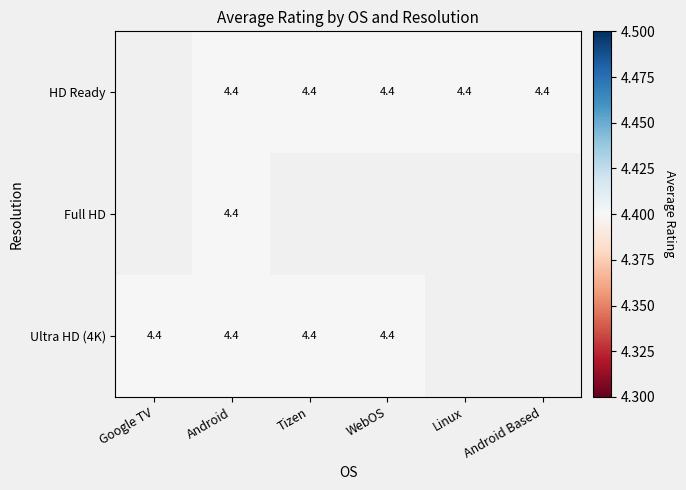

Which label corresponds to the smallest value in the chart?

Android